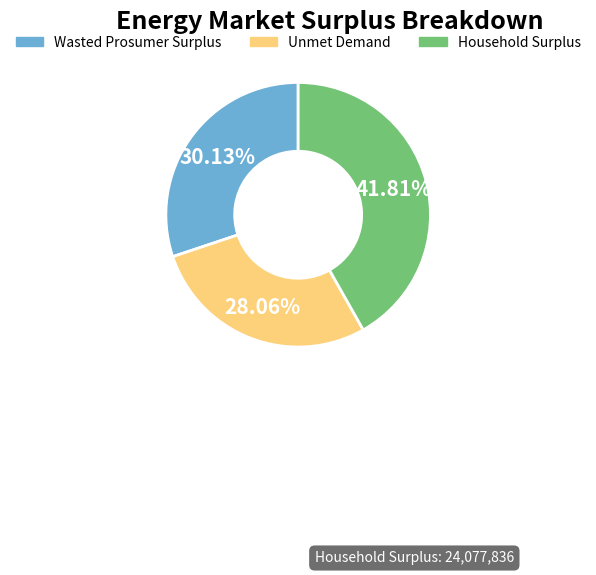

Between Wasted Prosumer Surplus and Household Surplus, which is larger?

Household Surplus